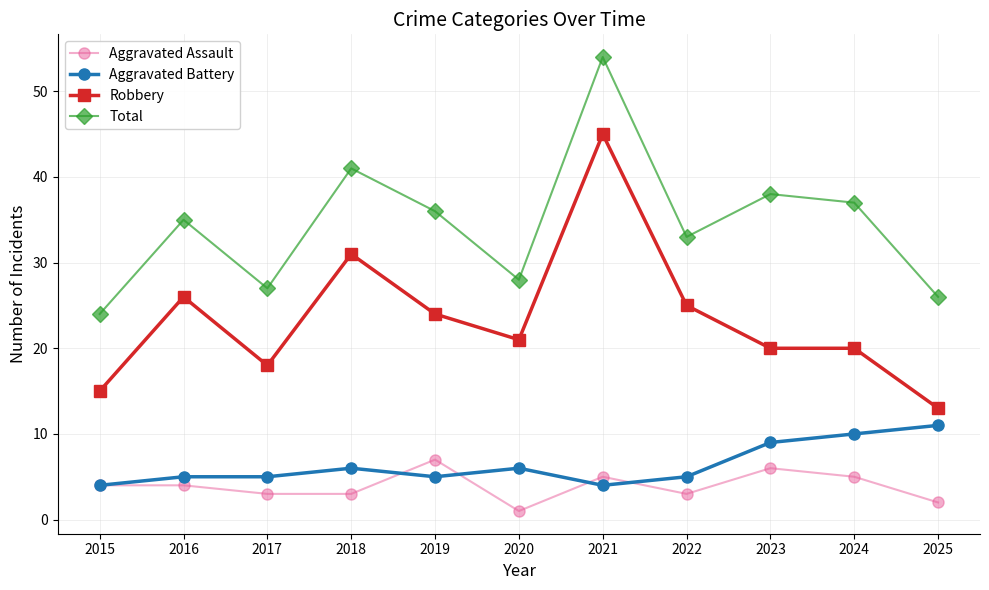

True or false: Robbery and Aggravated Assault intersect in this chart.

False